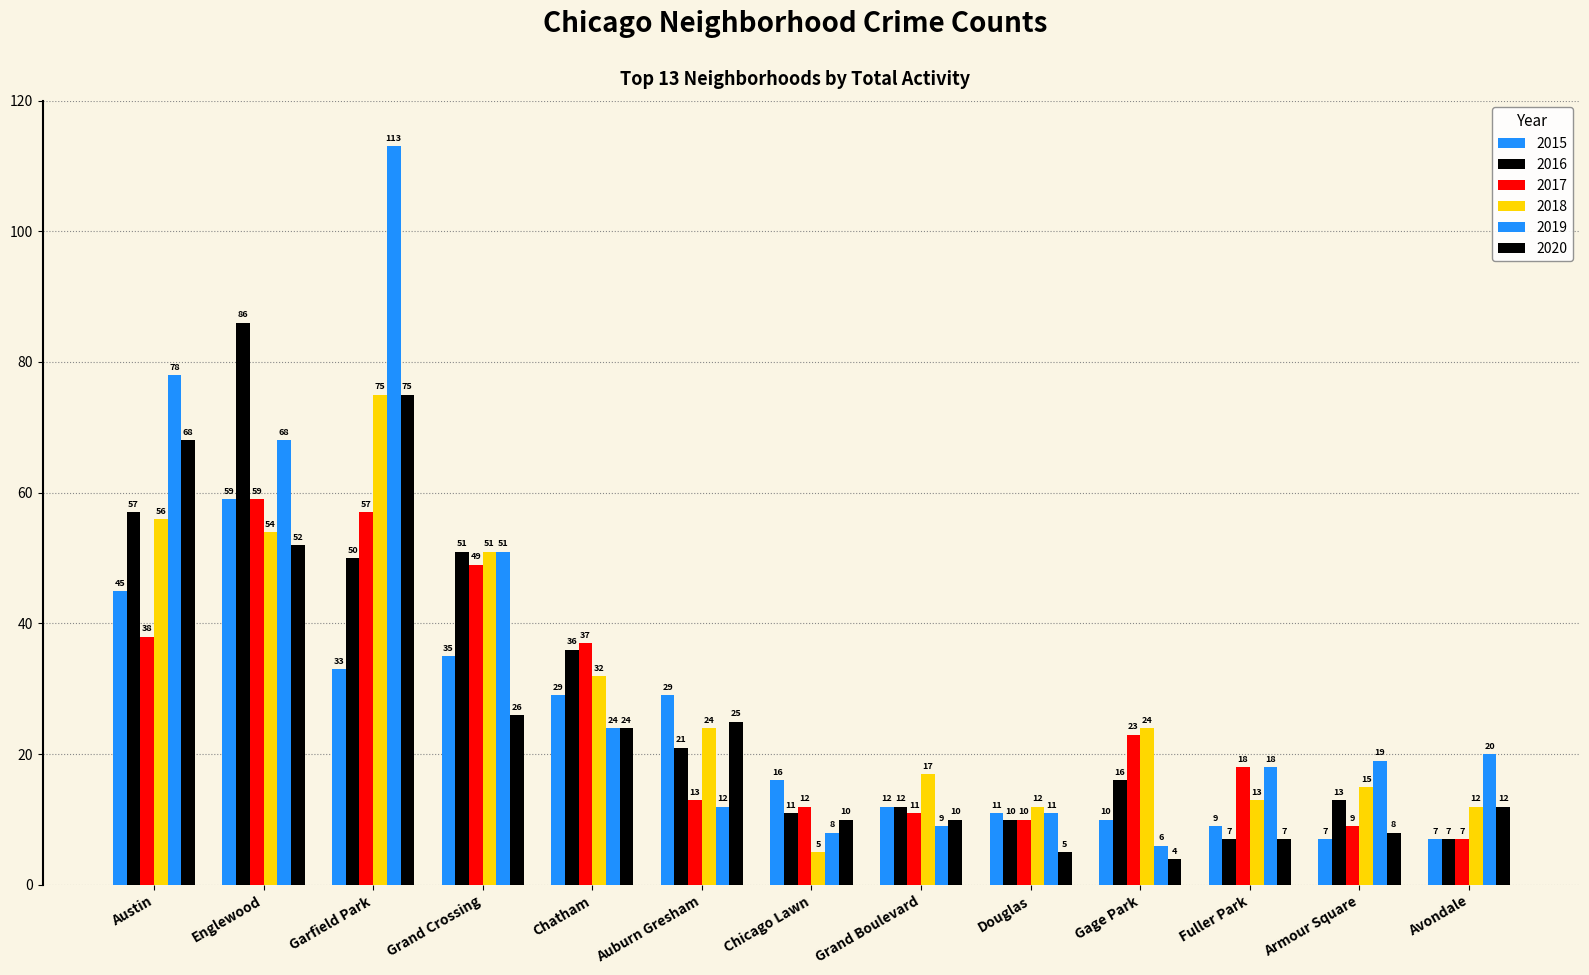

Rank the series by their maximum value, from lowest to highest.

2015, 2017, 2018, 2020, 2016, 2019